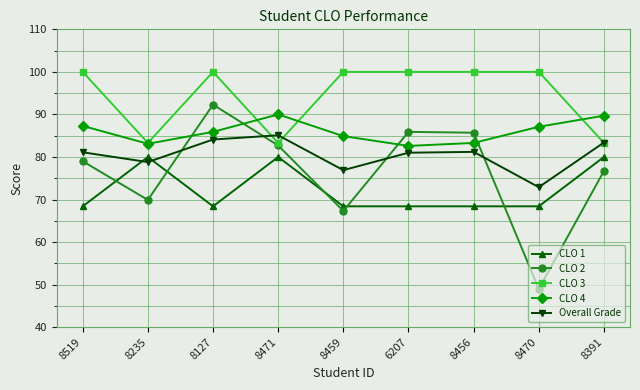

Where do CLO 1 and CLO 2 first cross each other?

8519 and 8235